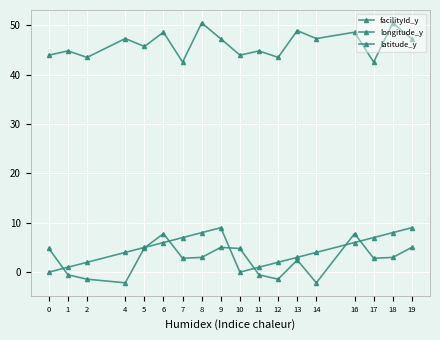

Which category has the highest value in the latitude_y series?

8